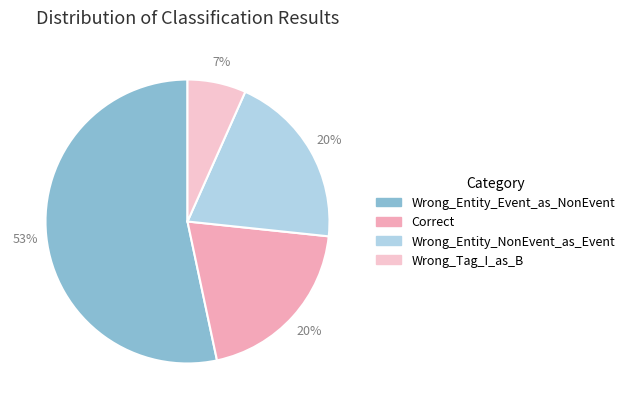

Does any single category account for the majority?

Yes